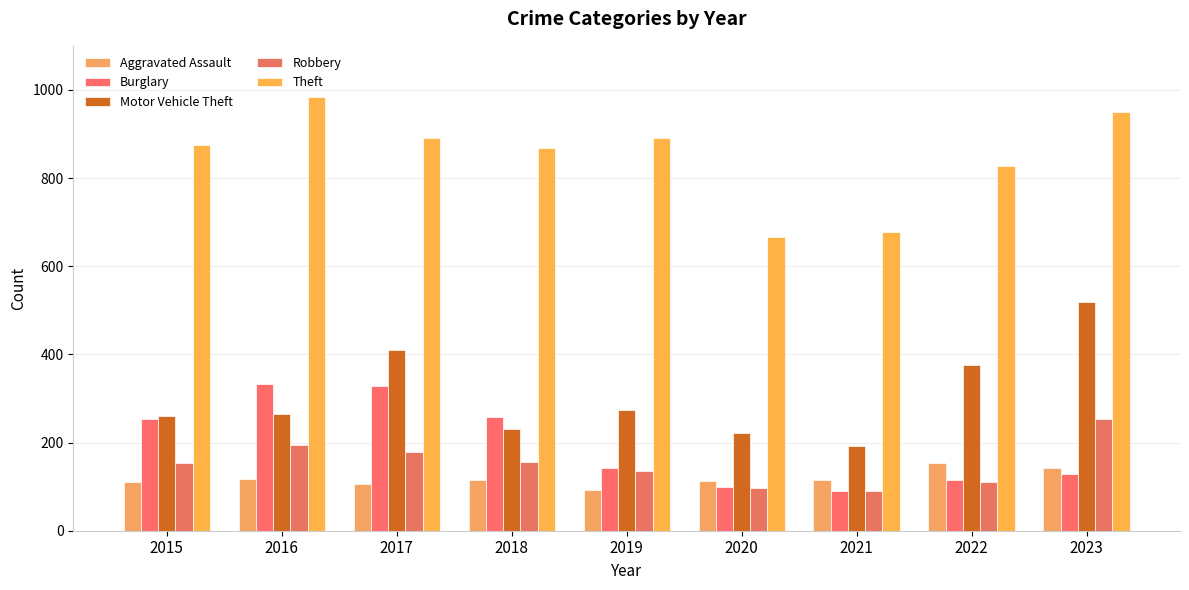

The Robbery series shows 91 at 2021. True or false?

True